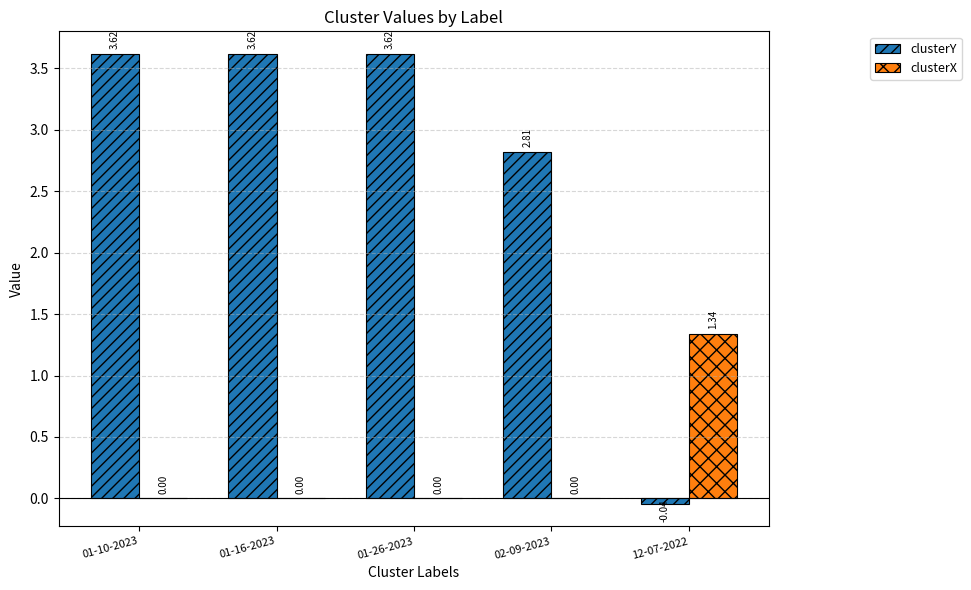

Between 01-10-2023 and 02-09-2023, which series saw the biggest shift?

clusterY